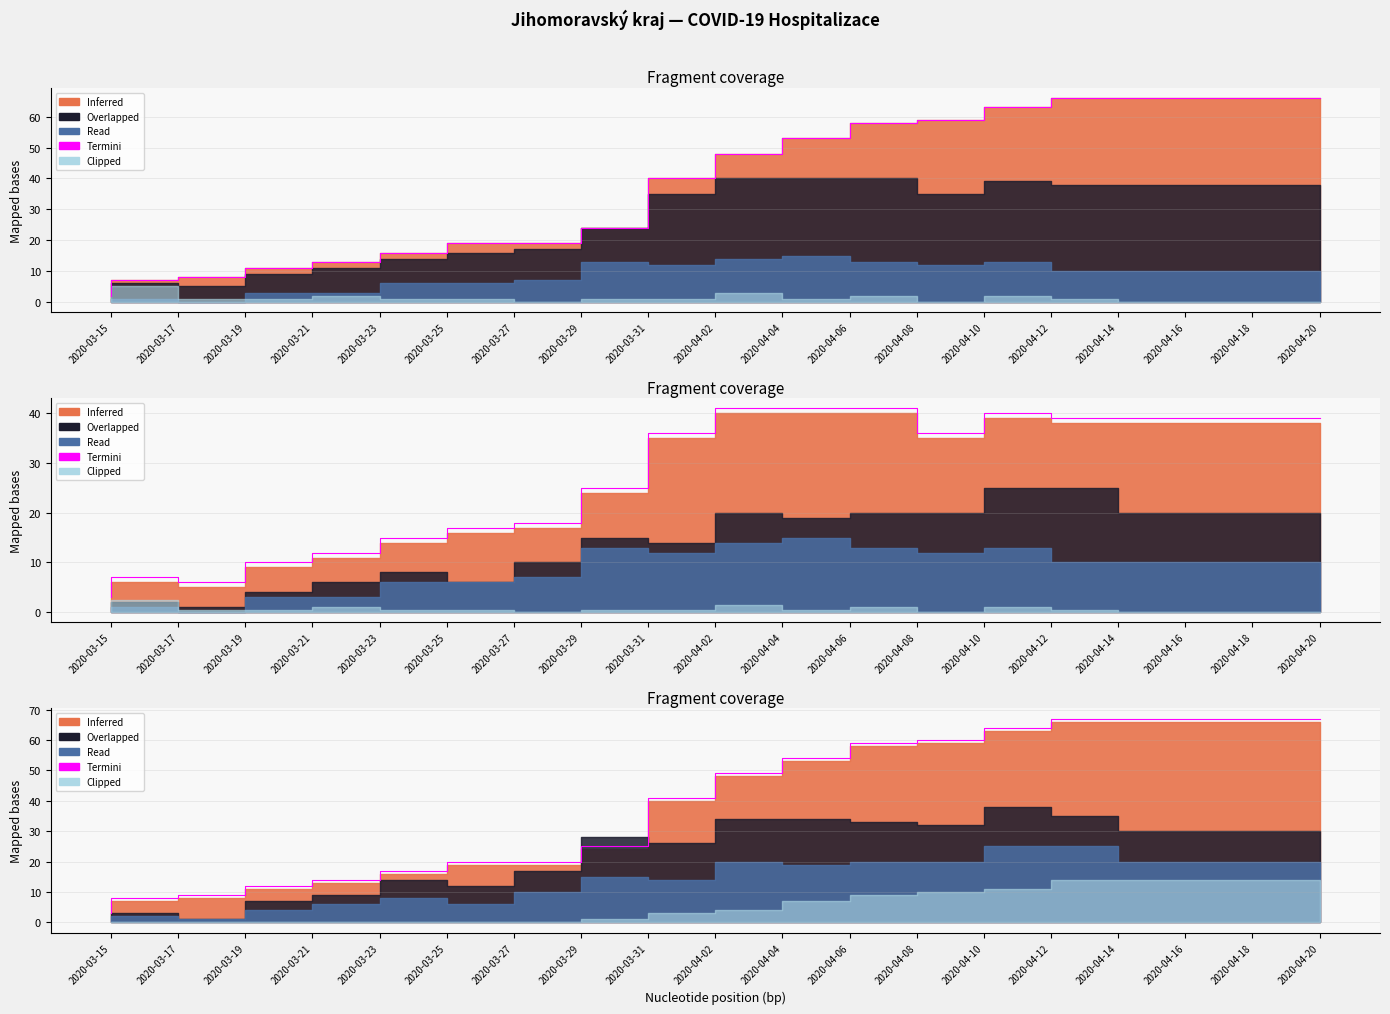

What is the sum of the values at 2020-04-10 and 2020-03-25?

77